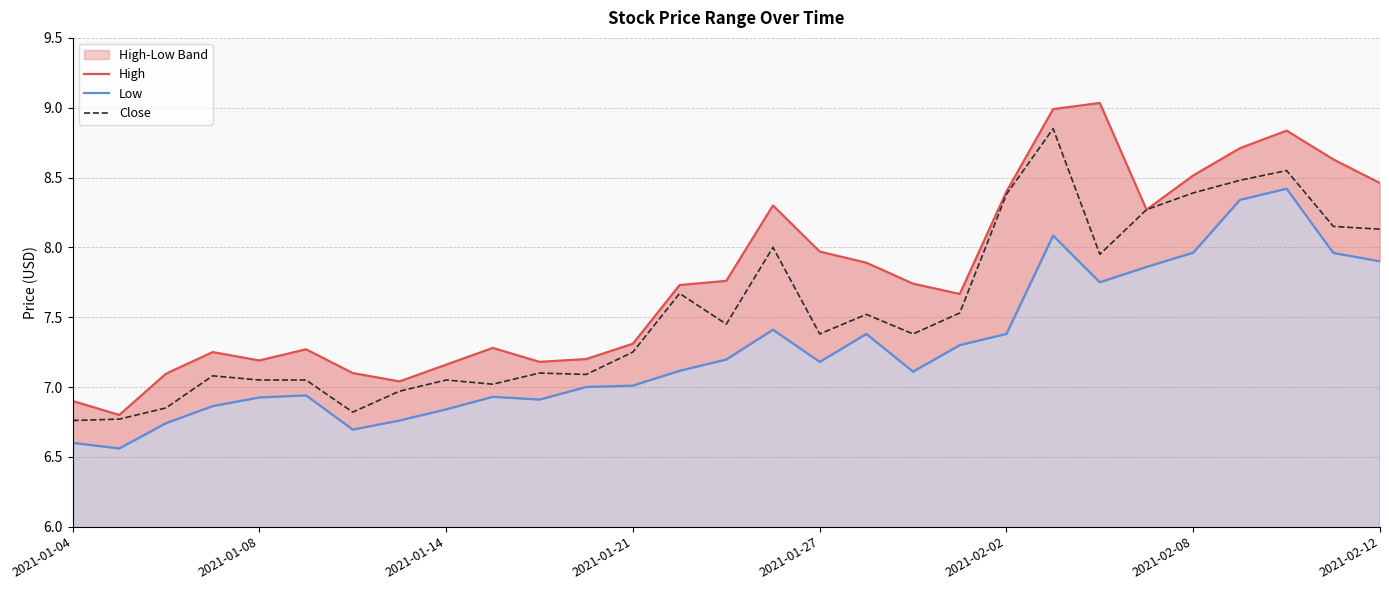

How many series are shown in this chart?

3